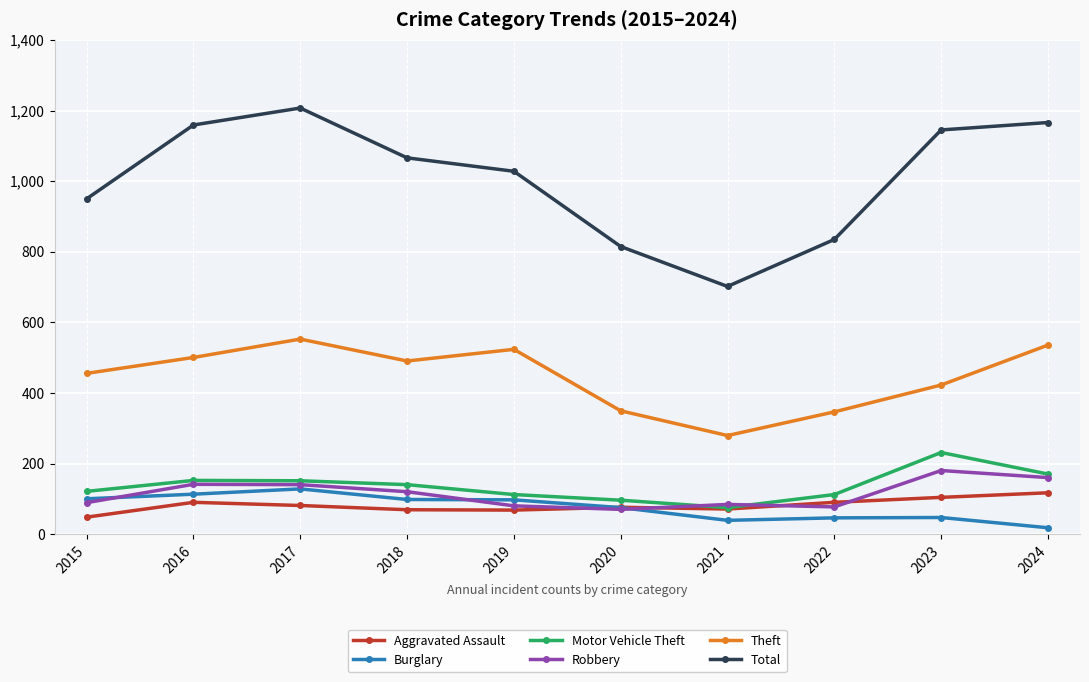

What is the lowest value of the Total series?

702